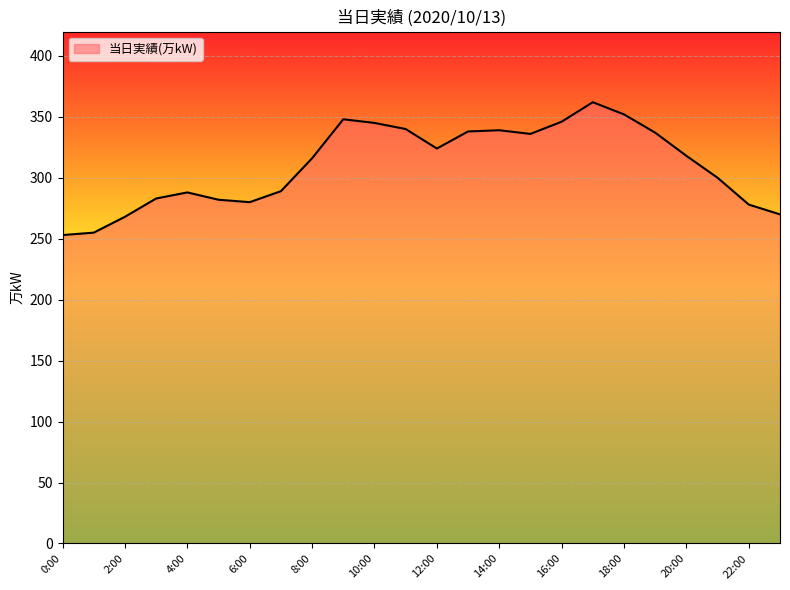

What is the maximum value shown in the chart?

362